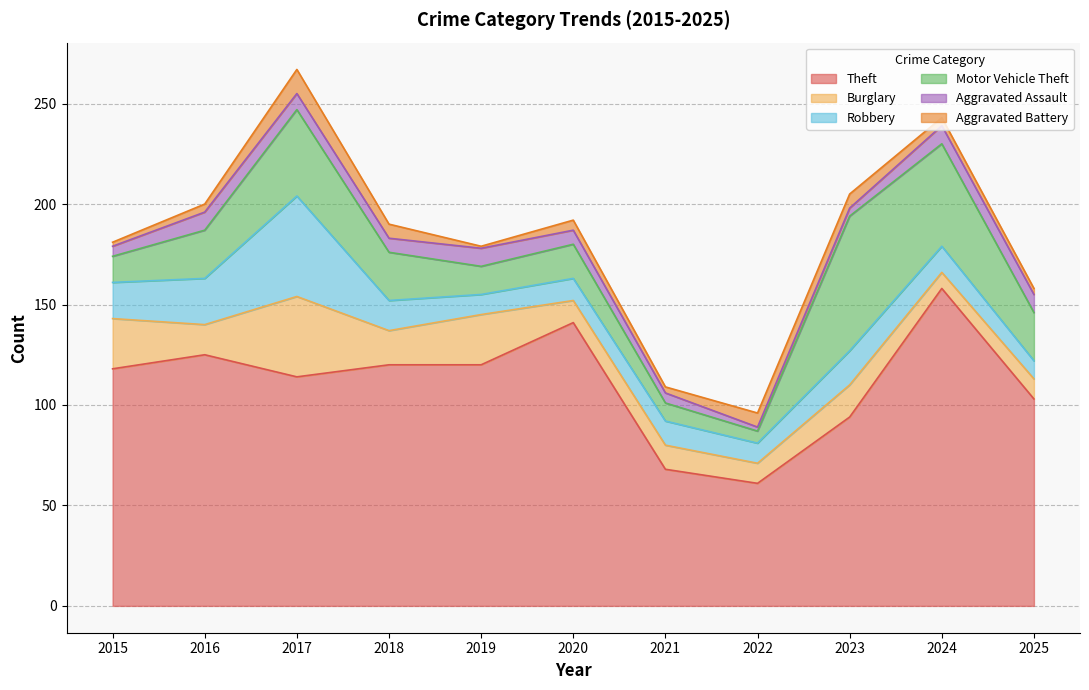

At which category is the sum across all series the highest?

2017